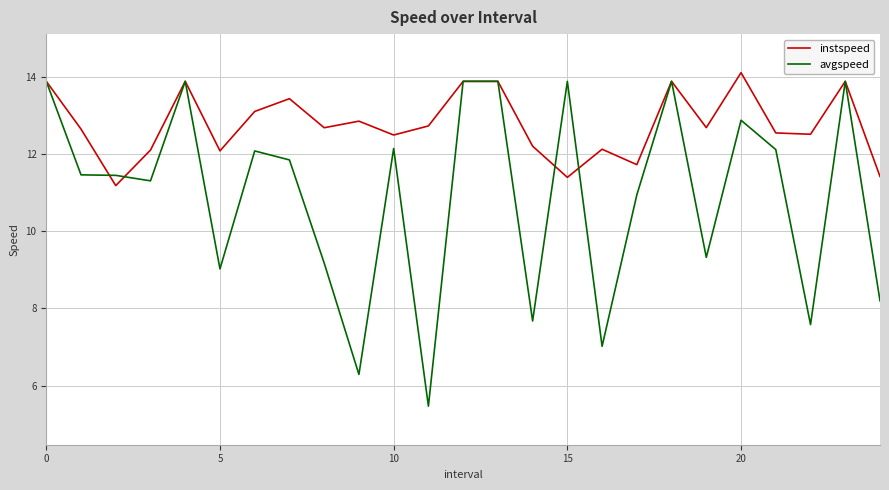

Which series has the largest total across all categories?

instspeed